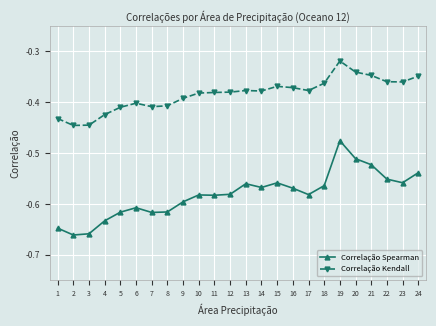

Which series has the largest total across all categories?

Correlação Kendall